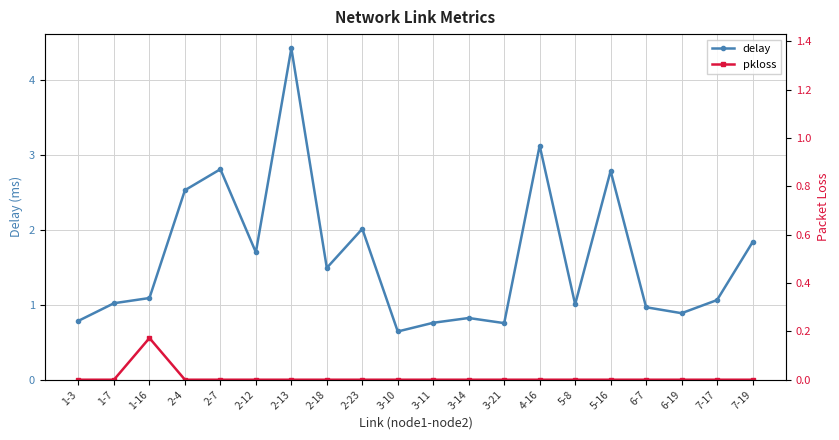

Rank the series by their maximum value, from lowest to highest.

pkloss, delay